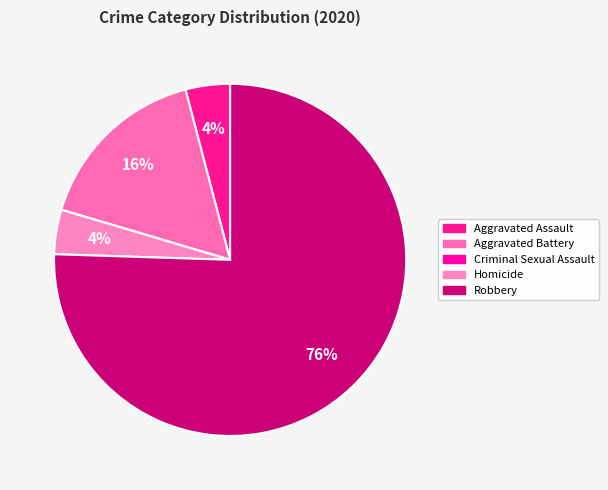

Which category has the smallest portion of the pie?

Criminal Sexual Assault